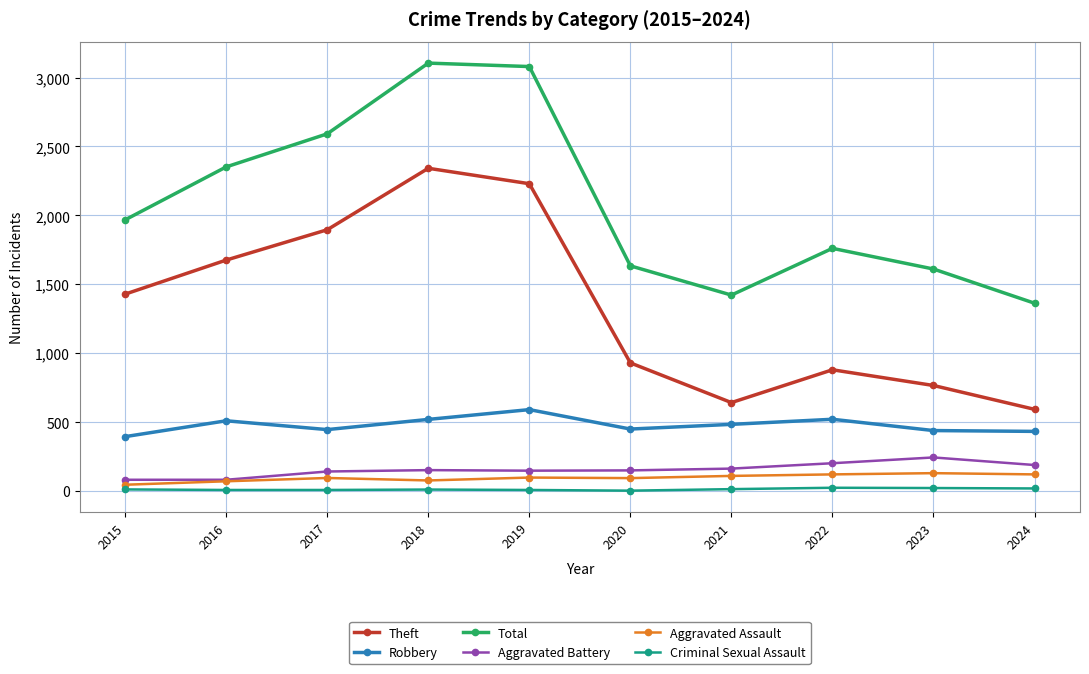

What is the sum of all Aggravated Battery values?

1554